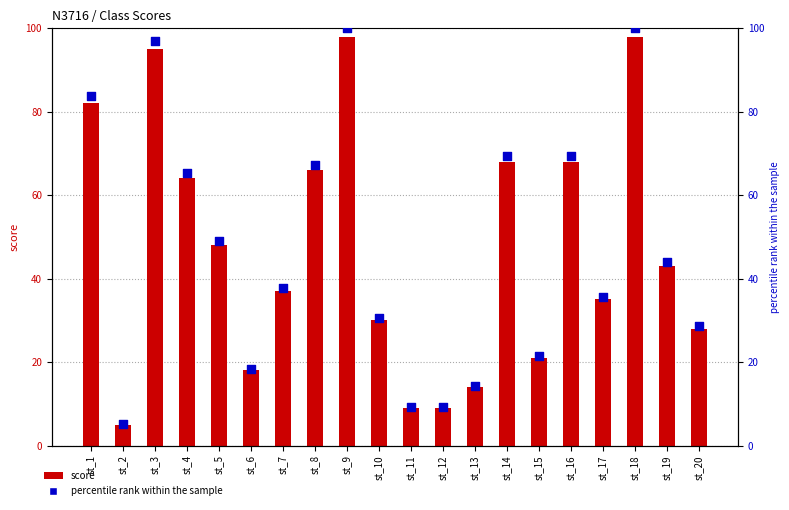

Which series reaches the minimum Y coordinate?

score